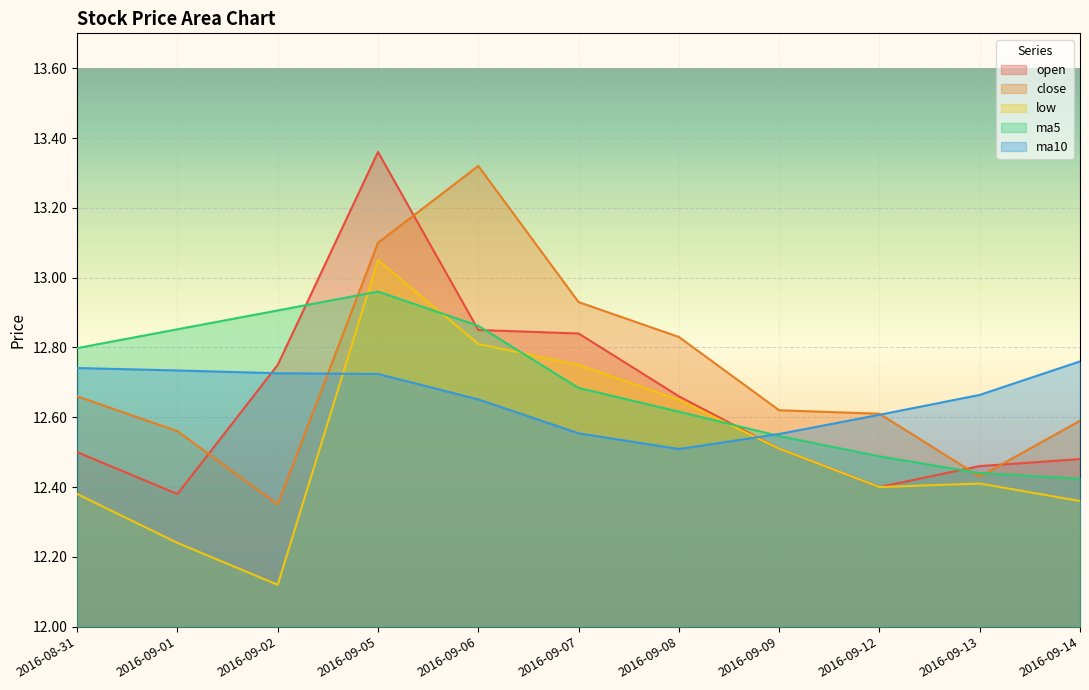

Reading left to right, list all the values displayed in this chart.

open: 12.5	12.4	12.8	13.4	12.8	12.8	12.7	12.5	12.4	12.5	12.5
close: 12.7	12.6	12.3	13.1	13.3	12.9	12.8	12.6	12.6	12.4	12.6
low: 12.4	12.2	12.1	13.1	12.8	12.8	12.7	12.5	12.4	12.4	12.4
ma5: 12.8	12.9	12.9	13.0	12.9	12.7	12.6	12.5	12.5	12.4	12.4
ma10: 12.7	12.7	12.7	12.7	12.7	12.6	12.5	12.6	12.6	12.7	12.8